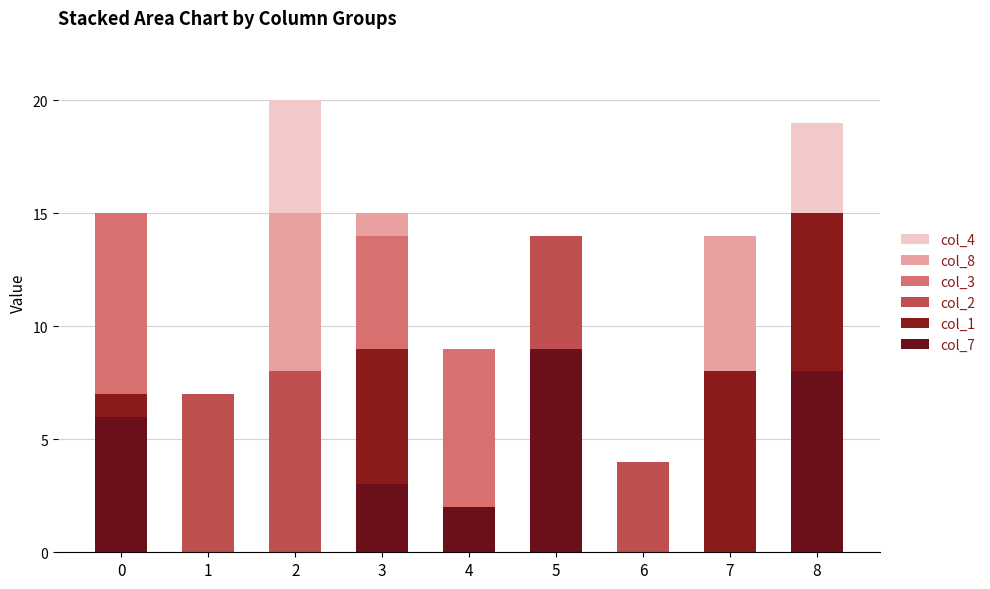

What are all the series names shown in the legend?

col_4, col_8, col_3, col_2, col_1, col_7